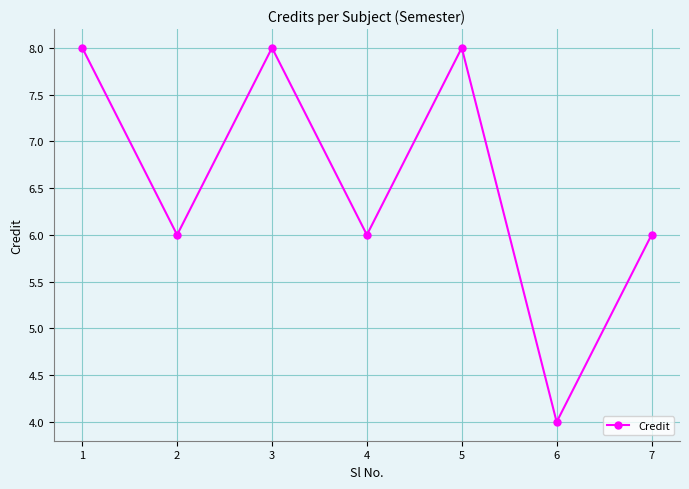

What is the average value?

7